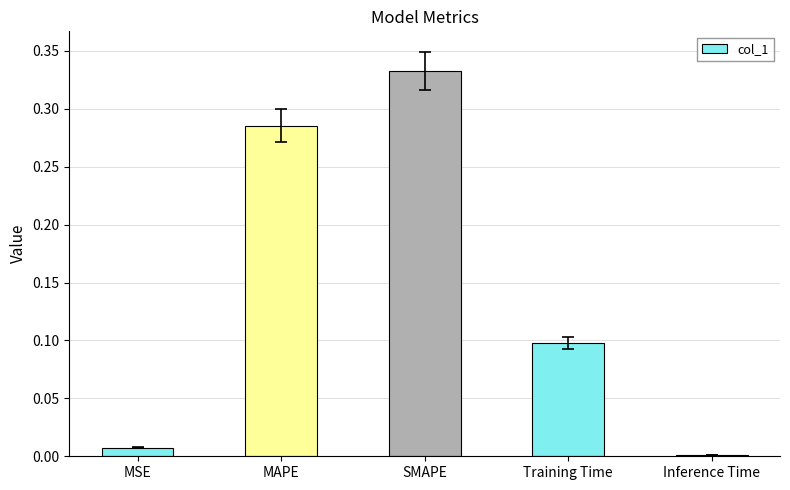

How many bars are there in total?

5